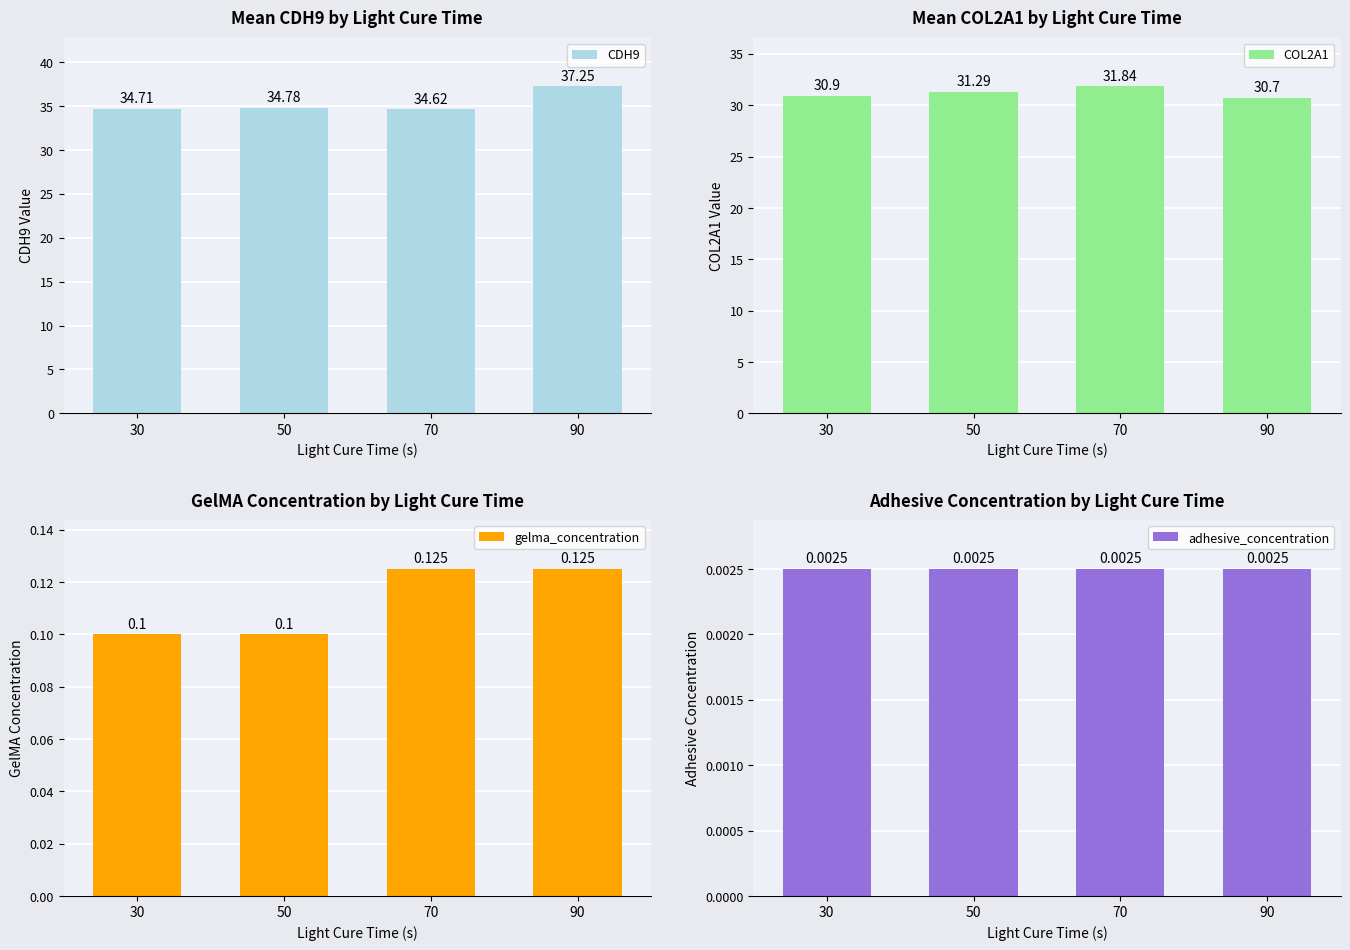

Reading left to right, what are all the values shown in this chart?

CDH9: 34.7	34.8	34.6	37.2
COL2A1: 30.9	31.3	31.8	30.7
gelma_concentration: 0.1	0.1	0.1	0.1
adhesive_concentration: 0.0	0.0	0.0	0.0